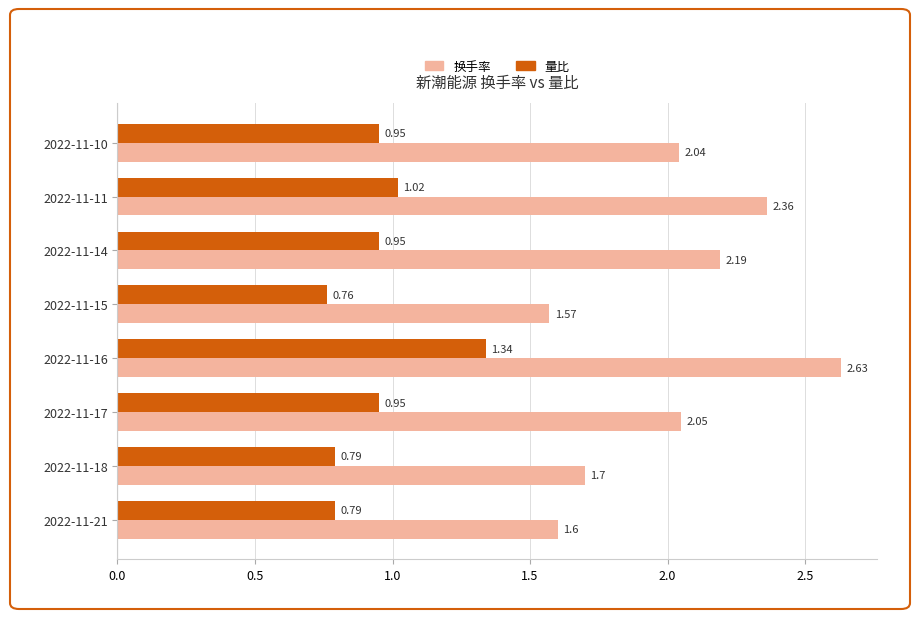

How many series are shown in this chart?

2